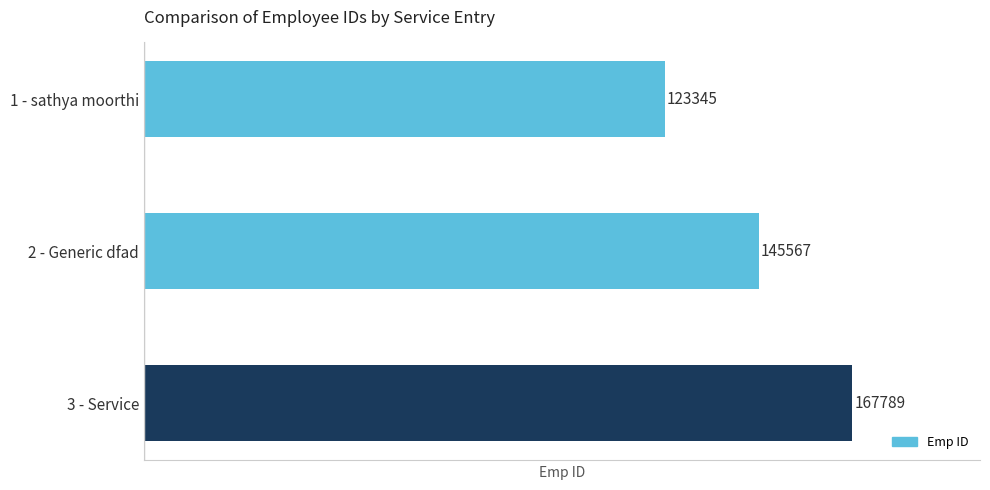

Reading bottom to top, transcribe all the data shown in this chart.

167789	145567	123345